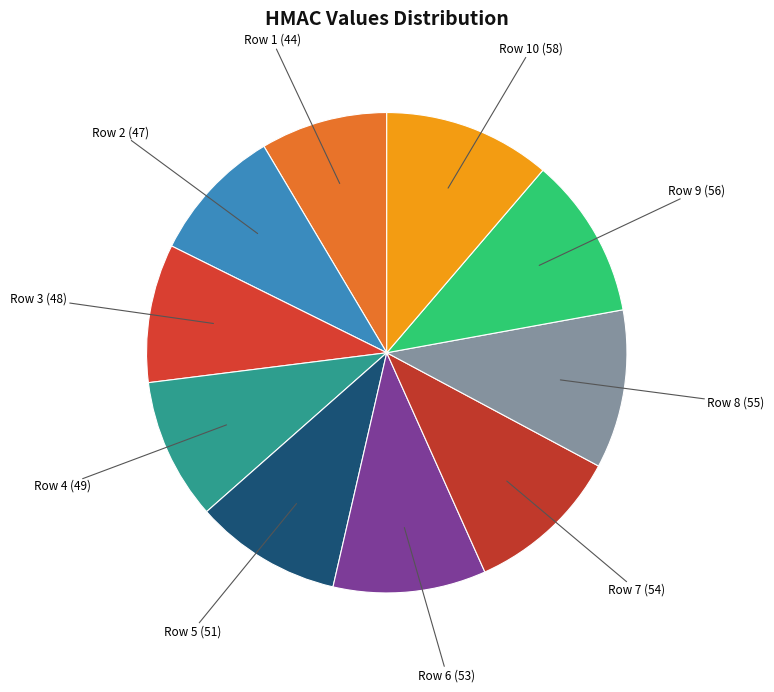

Count the number of slices in the pie.

10